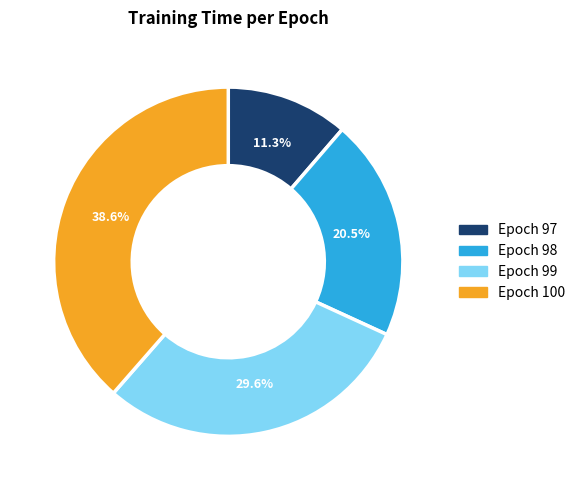

Does any single category account for the majority?

No